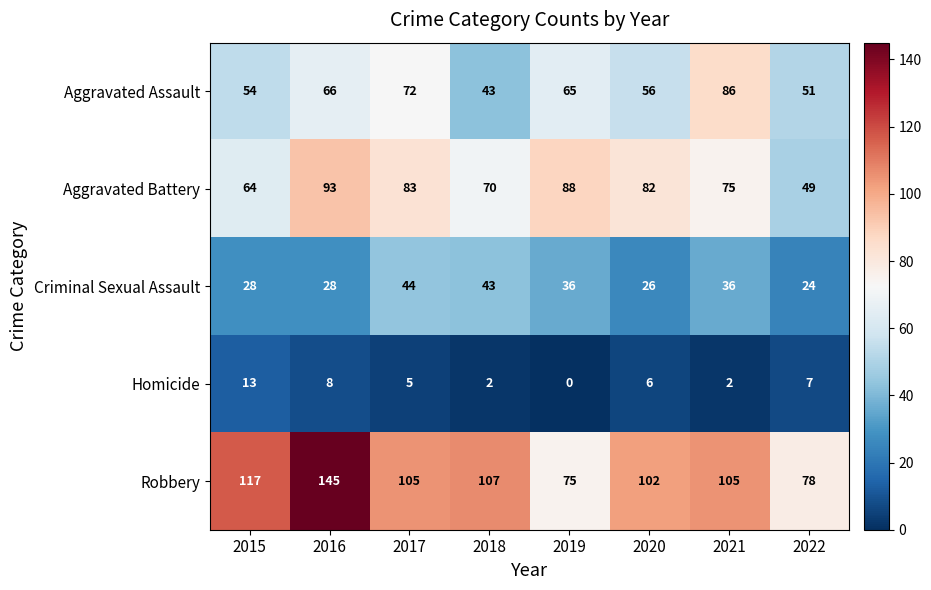

What value does the Aggravated Battery series have at 2021?

75